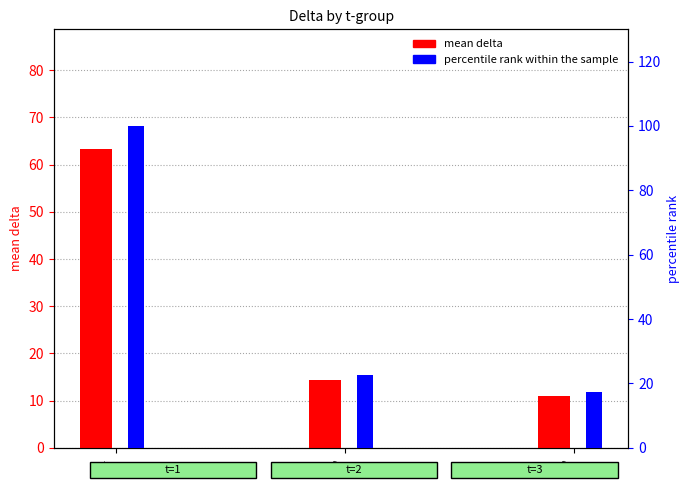

How many bars are there in each group?

2